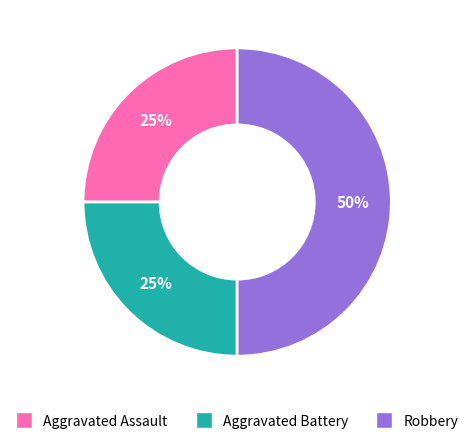

To the nearest percent, what is the average slice percentage?

33%